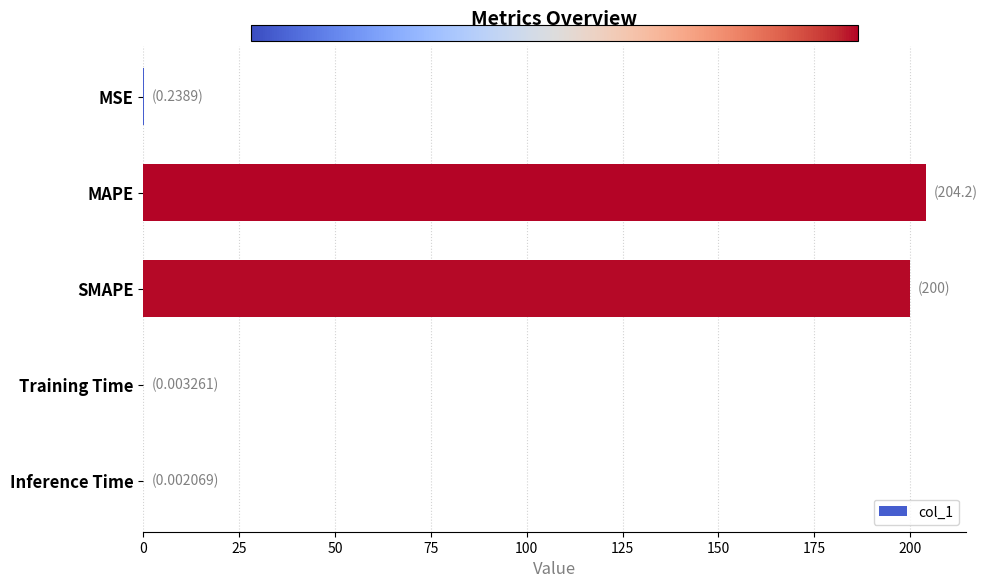

What value does the data have at MAPE?

204.2